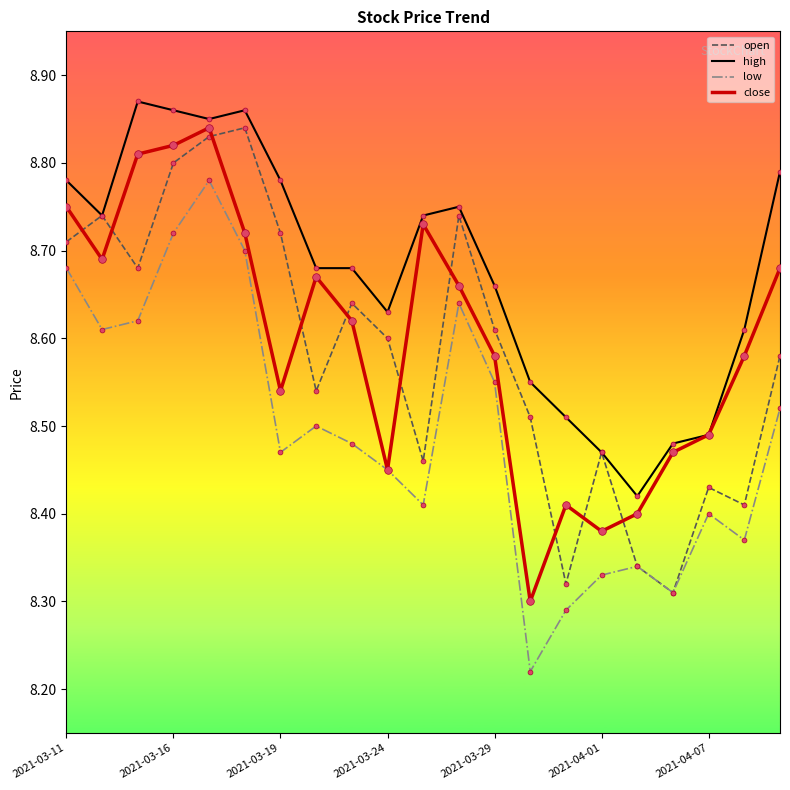

At how many categories does at least one series exceed 8?

21